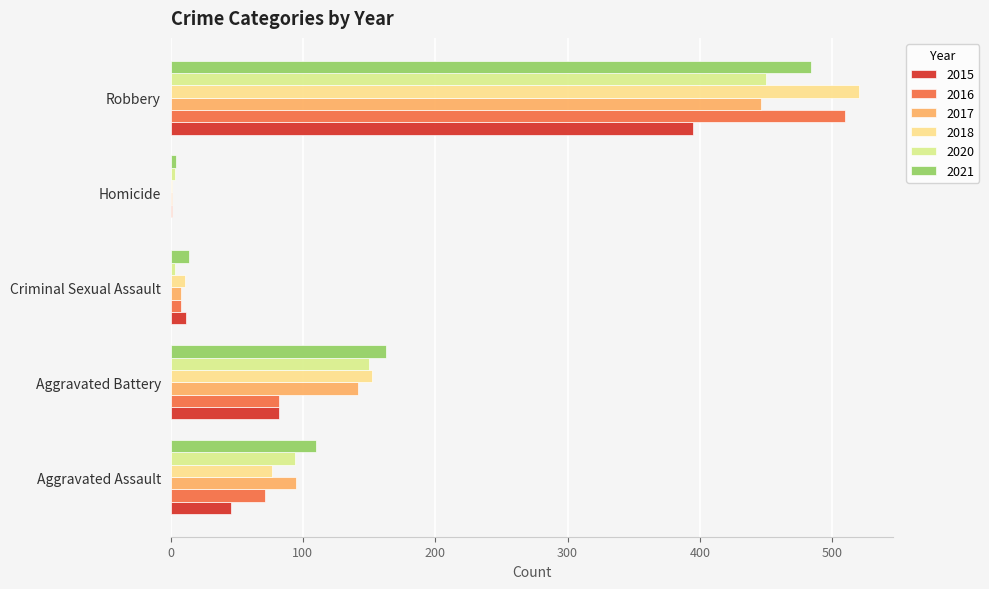

At which label is 2018 closest to 260?

Aggravated Battery